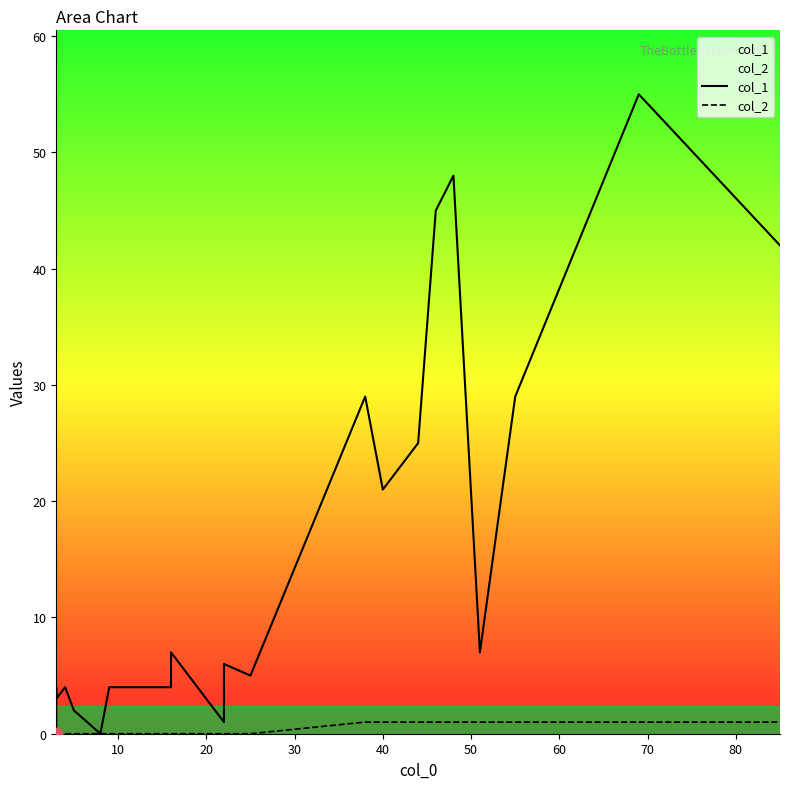

At how many categories does at least one series exceed 50?

1